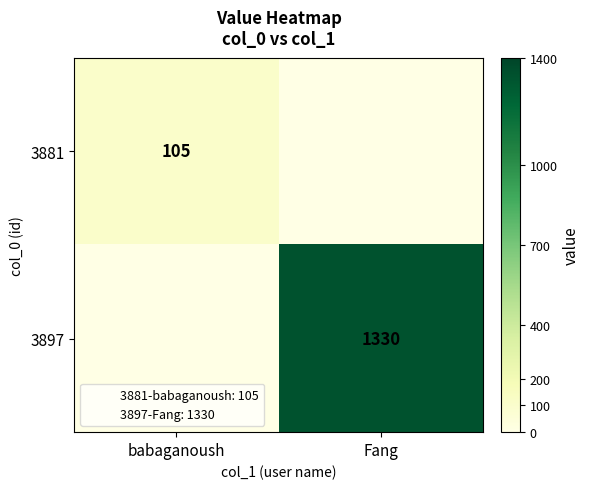

What is the average value of the 3881 series?

52